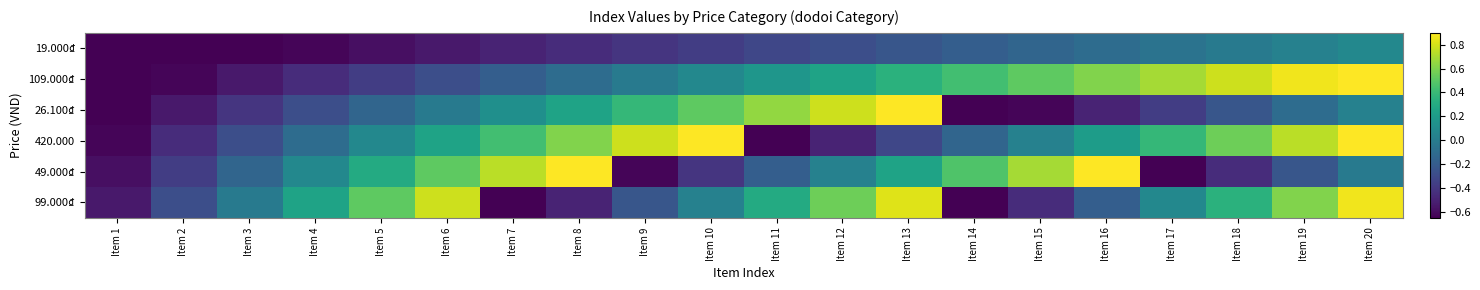

What is the spread (max minus min) of values at Item 16?

1.4